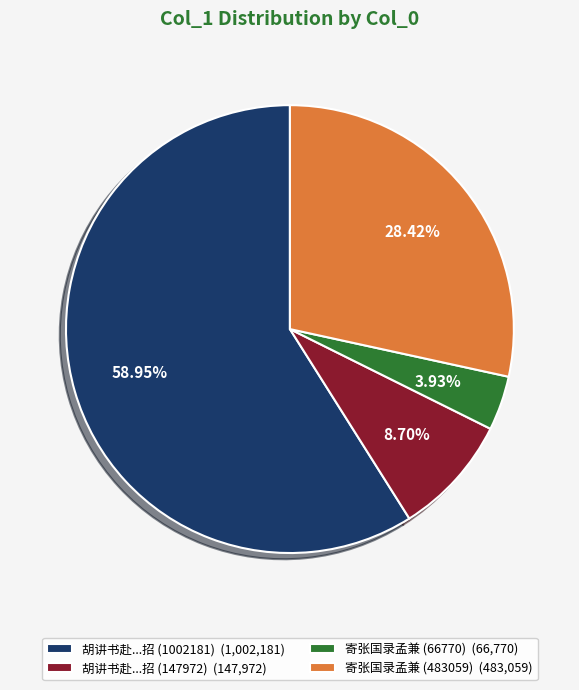

To the nearest percent, what is the difference between the largest and smallest slice percentages?

55%